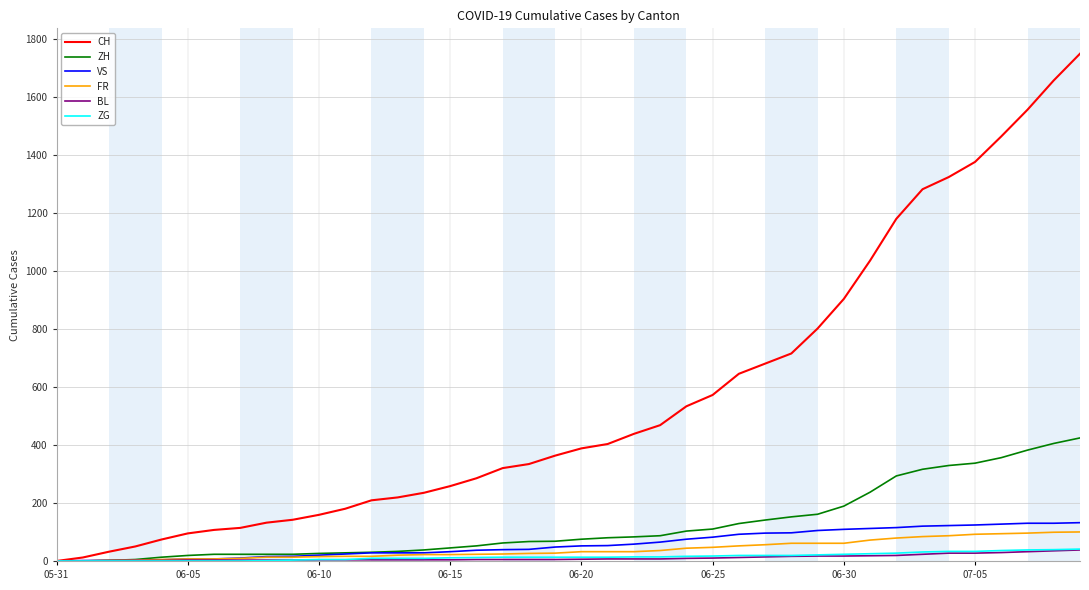

What is the maximum value for FR?

100